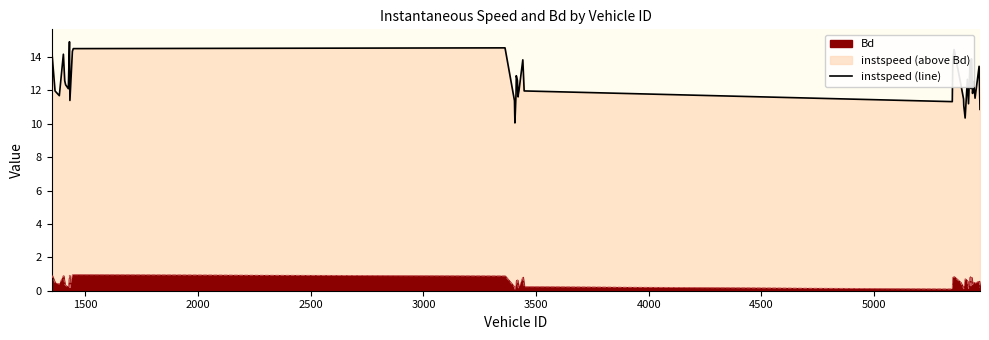

What is the highest value of the Bd series?

1.0